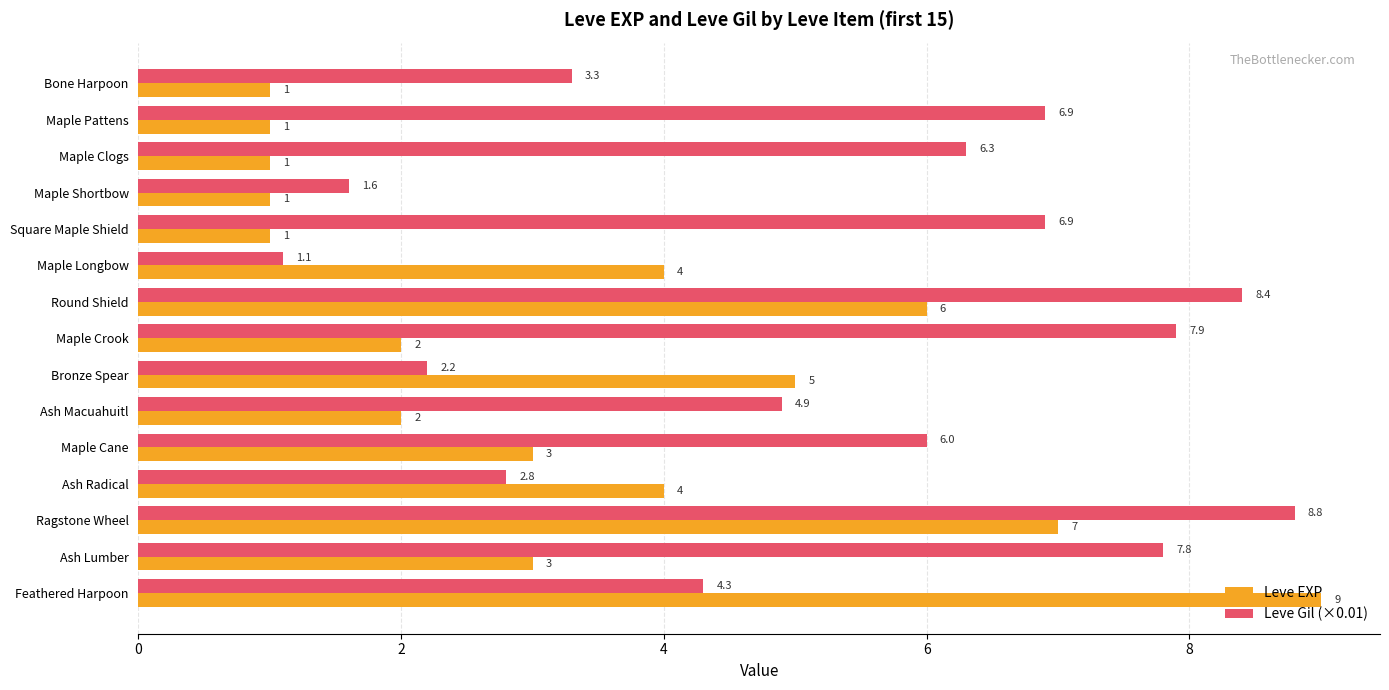

How many data points in Leve EXP are less than 3?

7